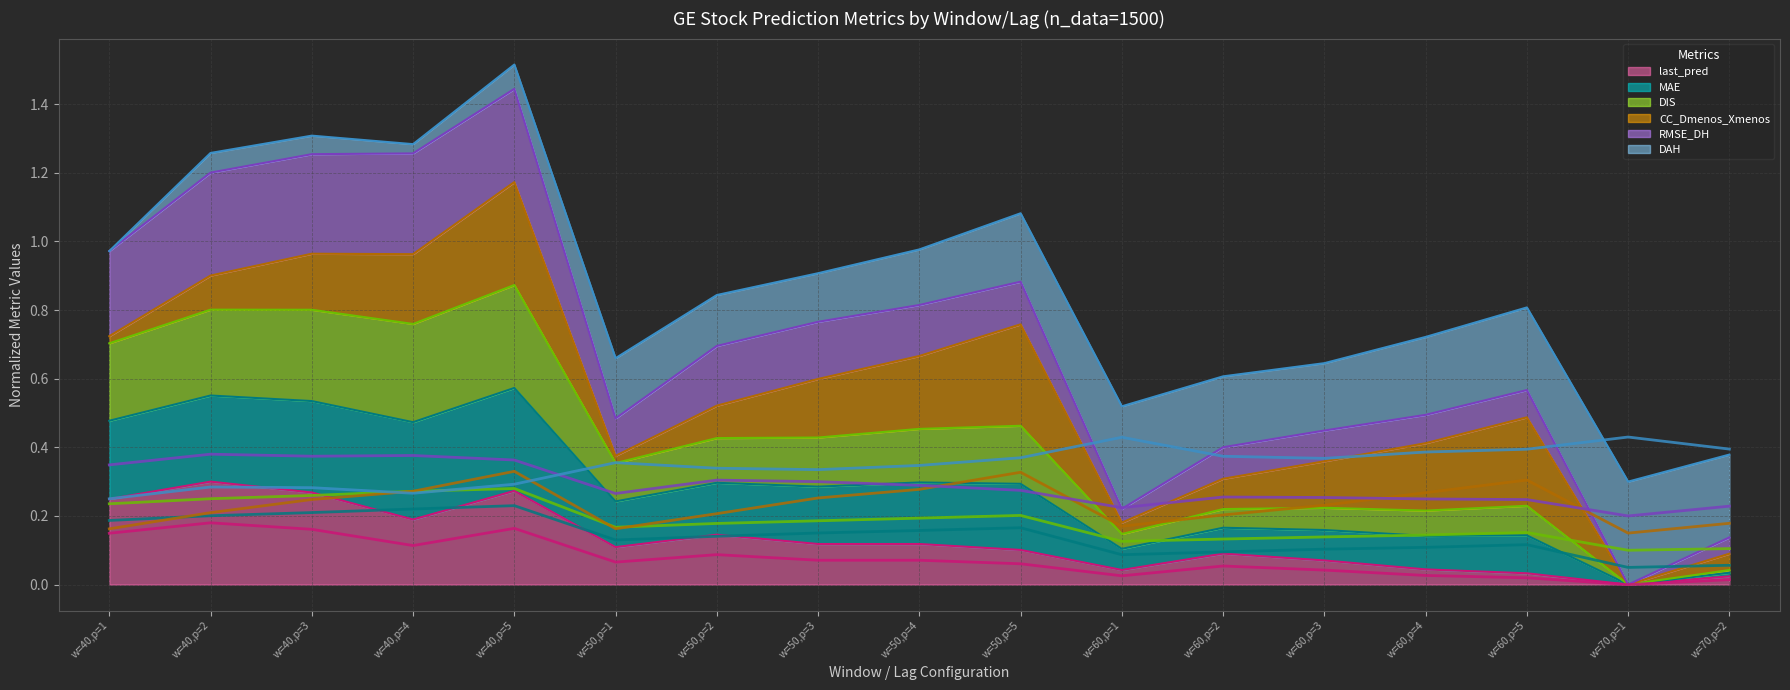

How many RMSE_DH values are between 0 and 1?

17